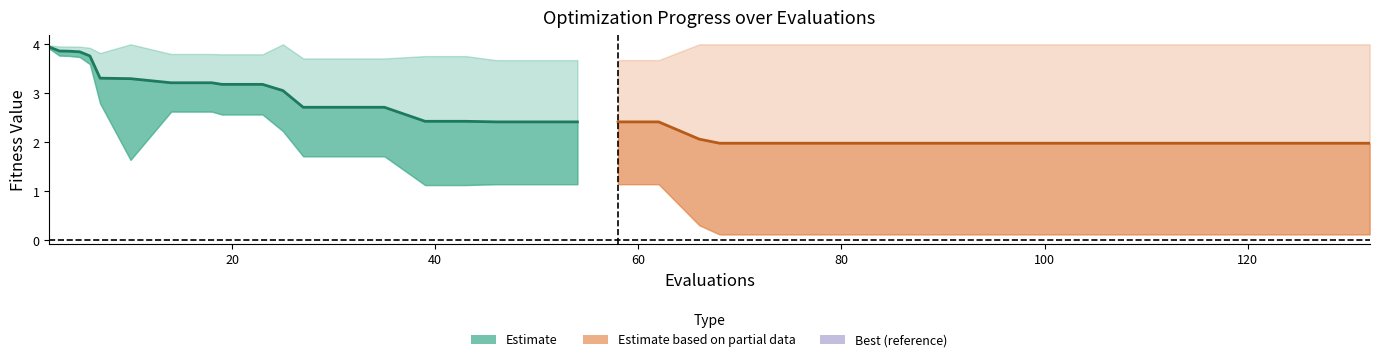

List the series in order of their overall mean, highest first.

mean, mean (partial)